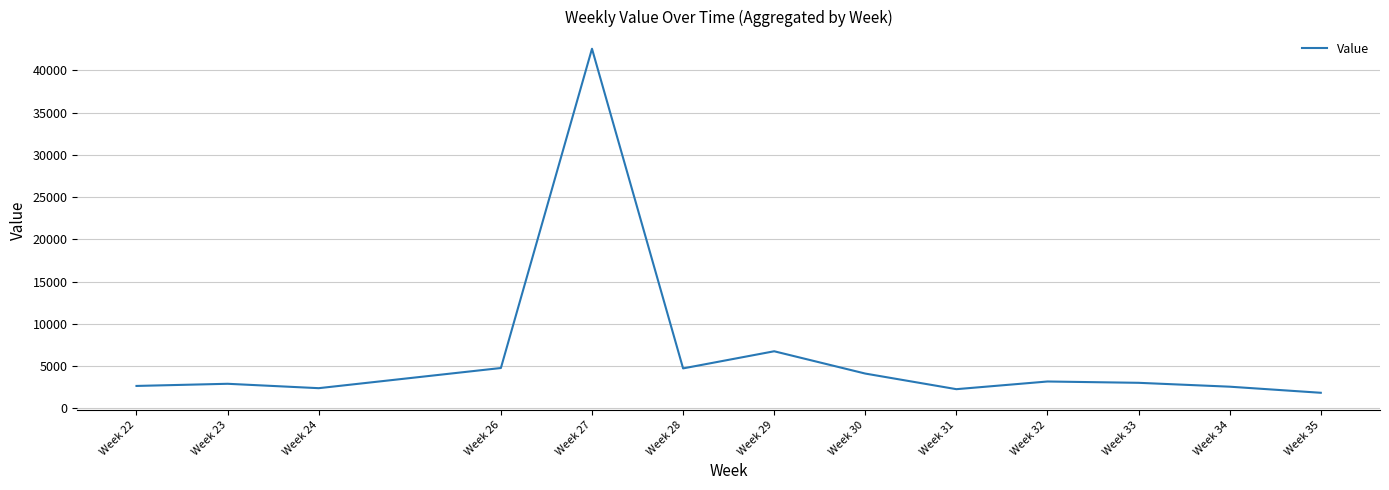

What is the difference between the maximum and second lowest values?

40303.4